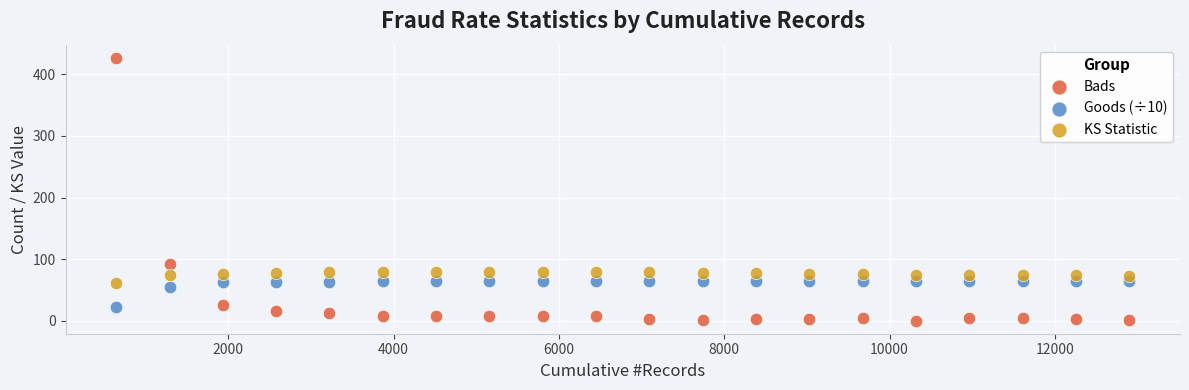

Which series has the largest Y range (max minus min)?

Bads